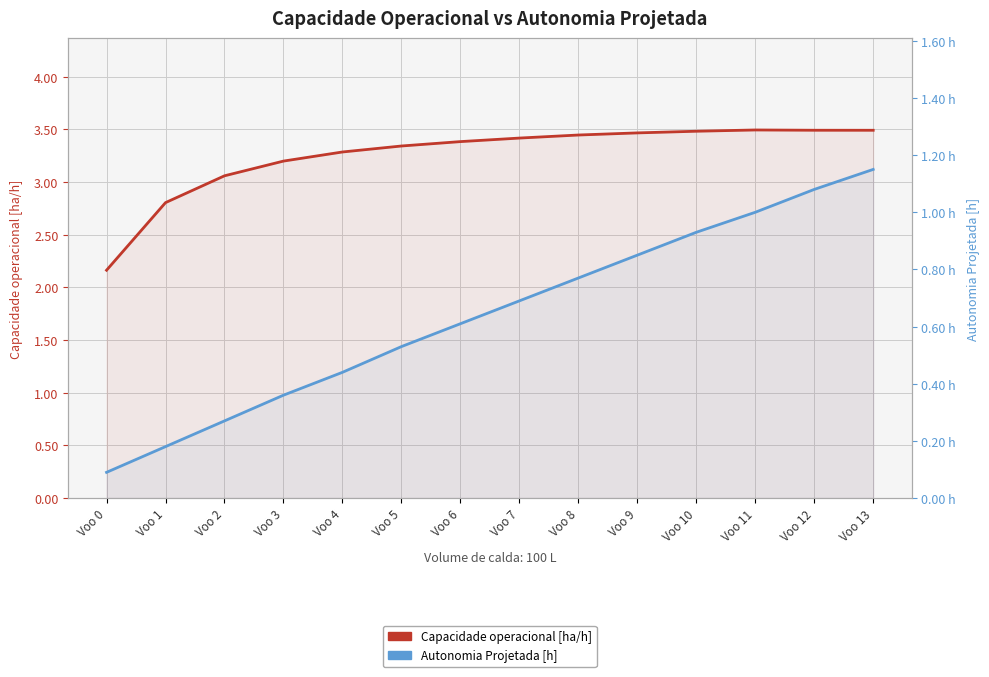

Which label corresponds to the largest value in the chart?

Voo 11